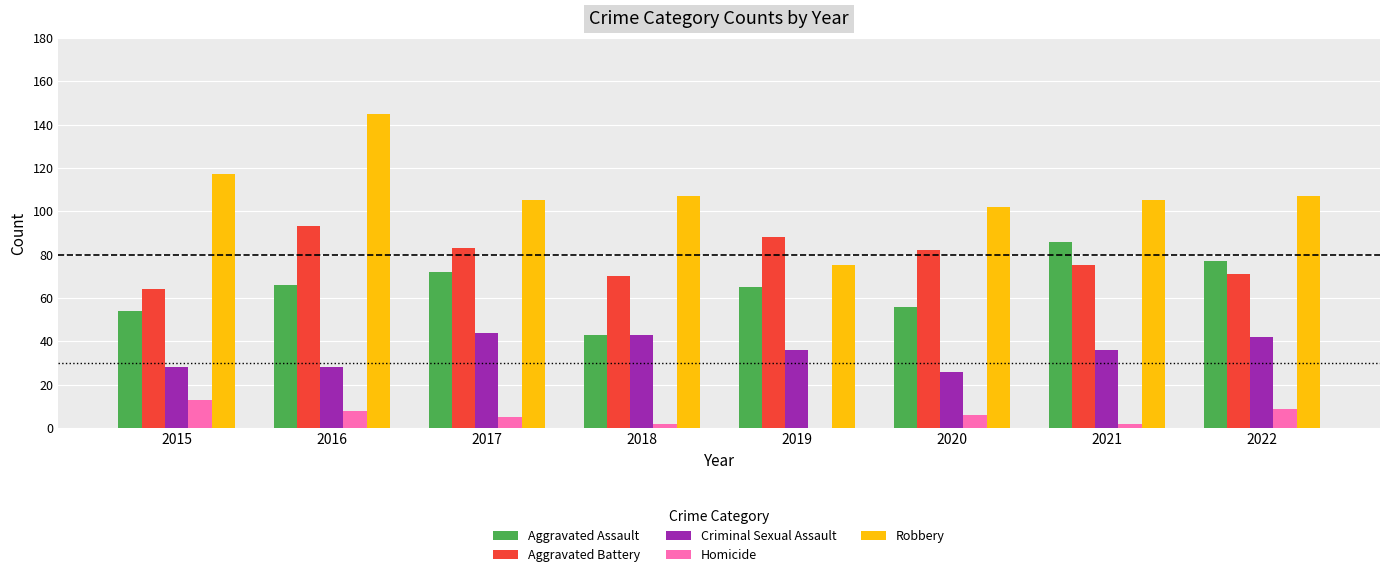

How many groups of bars are there?

8